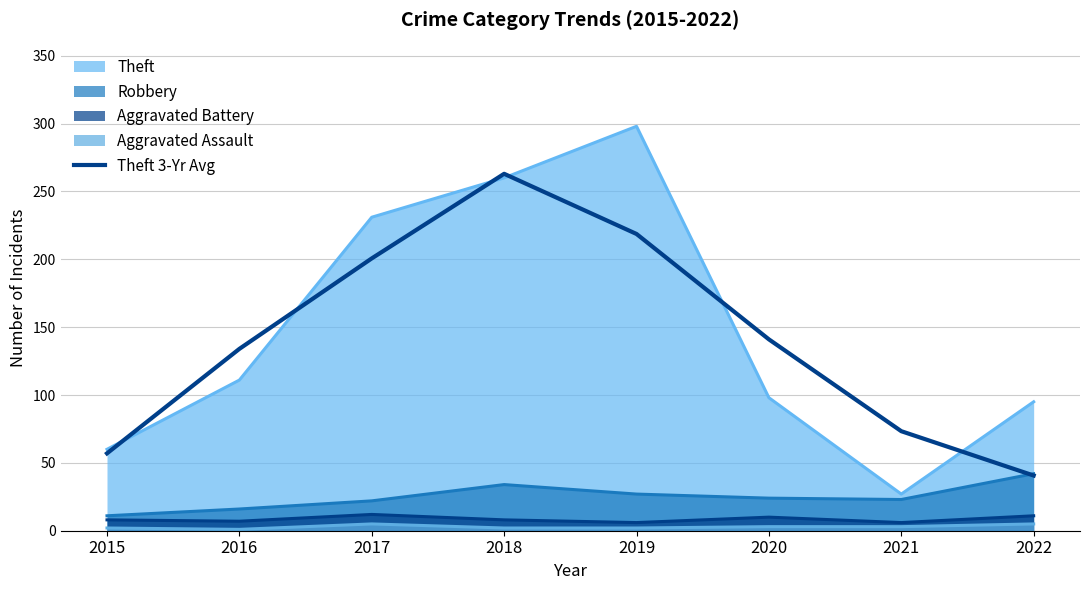

Rank the categories by value from highest to lowest.

2018, 2019, 2017, 2020, 2016, 2021, 2015, 2022